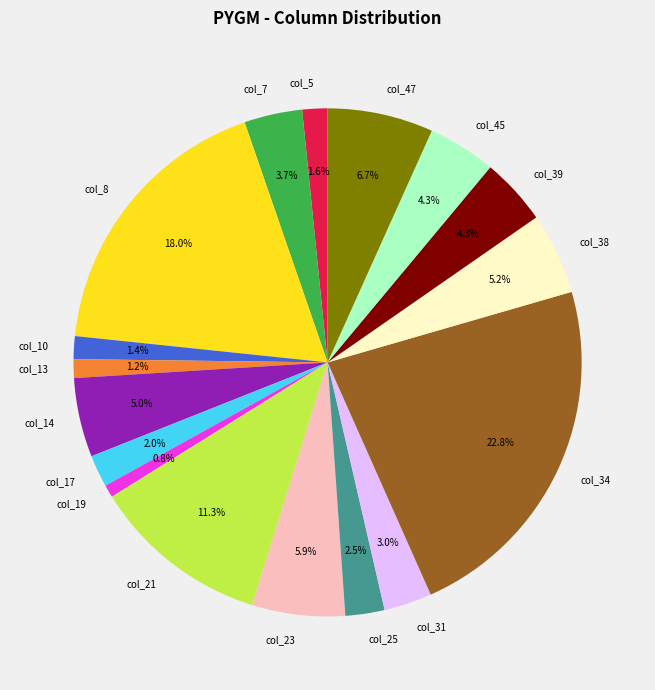

Does col_39 account for over 50% of the chart?

No